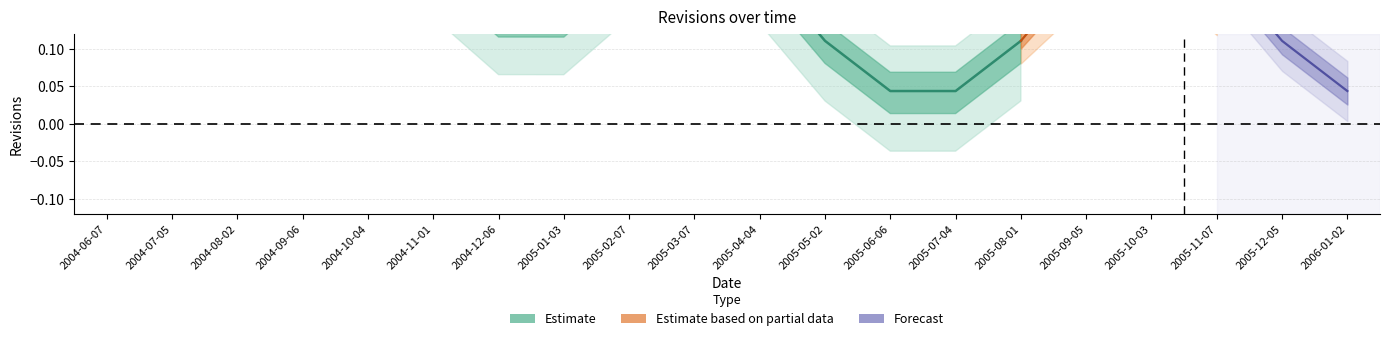

True or false: the data shows 0 at 2005-07-04.

False